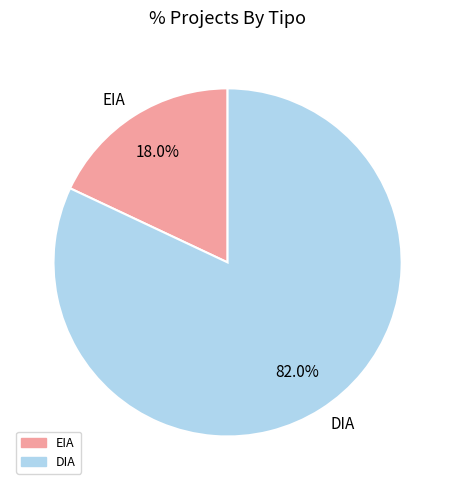

What portion of the pie excludes EIA?

82.0%